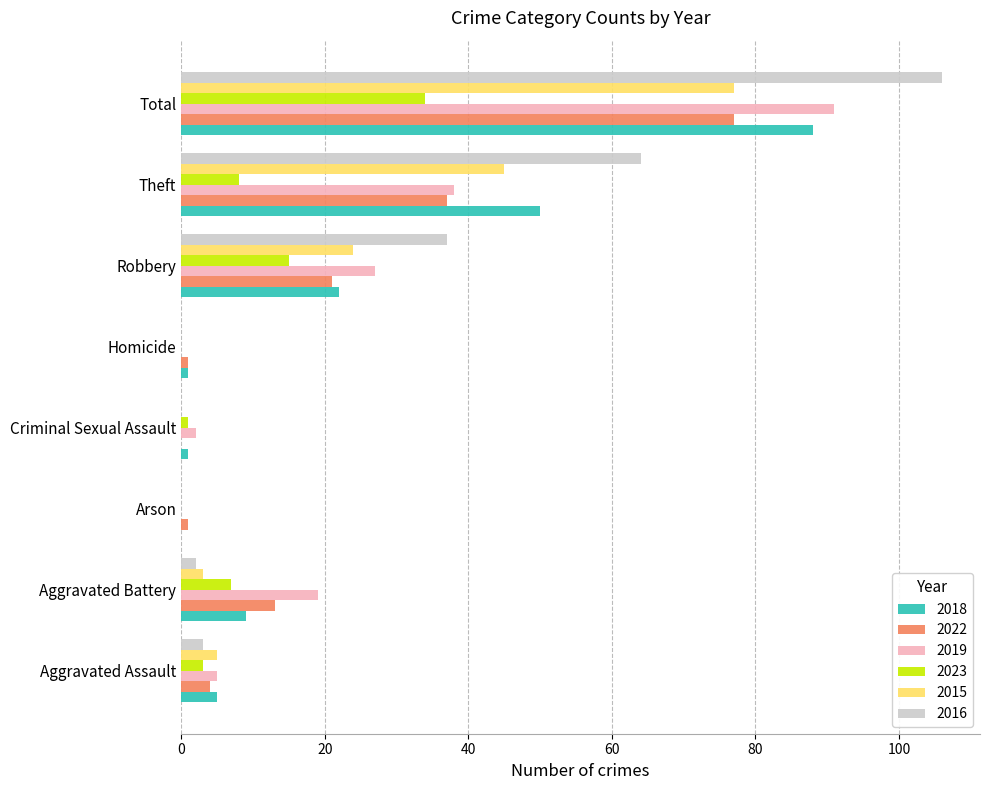

Which series changed the most between Criminal Sexual Assault and Robbery?

2016